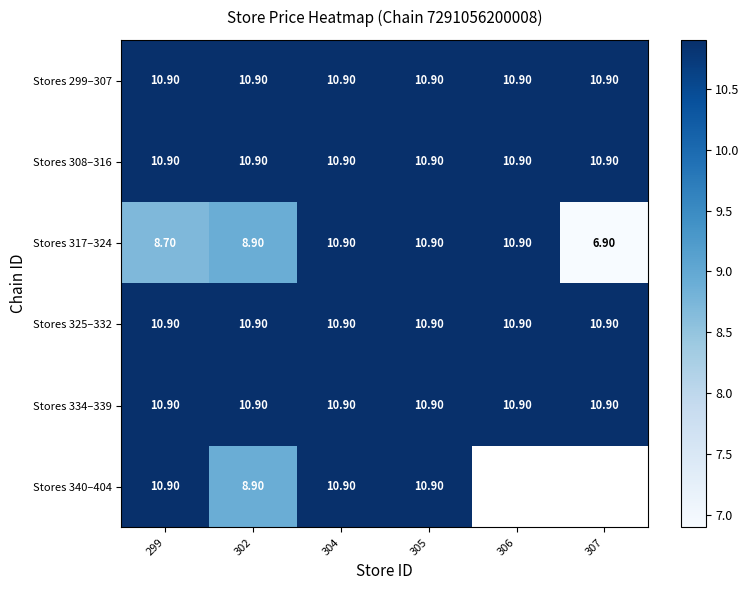

Is it true that Stores 340–404 equals 10.9 at 299?

True